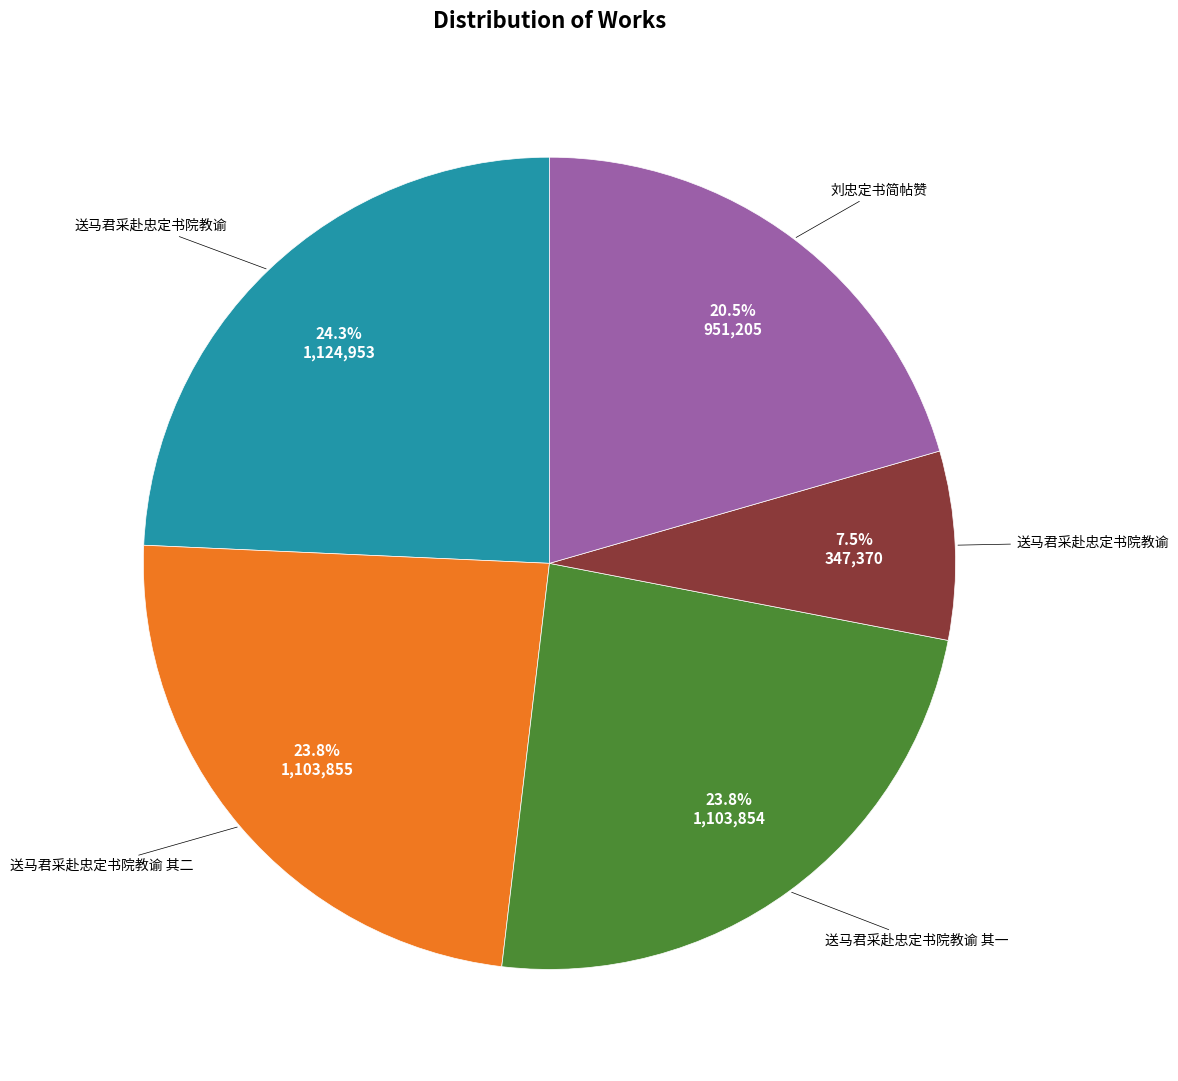

Is there any slice that represents more than half of the pie?

No